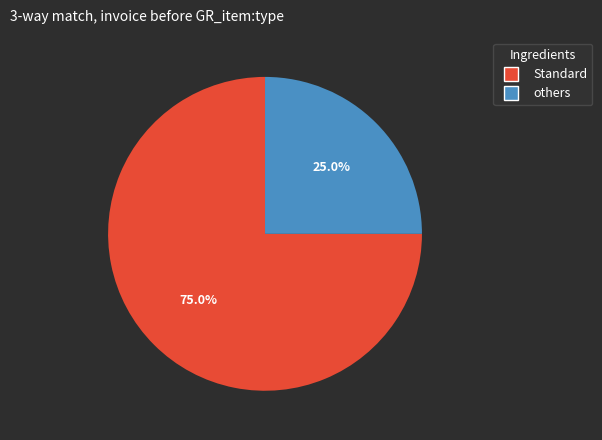

Which category has the biggest portion of the pie?

Standard